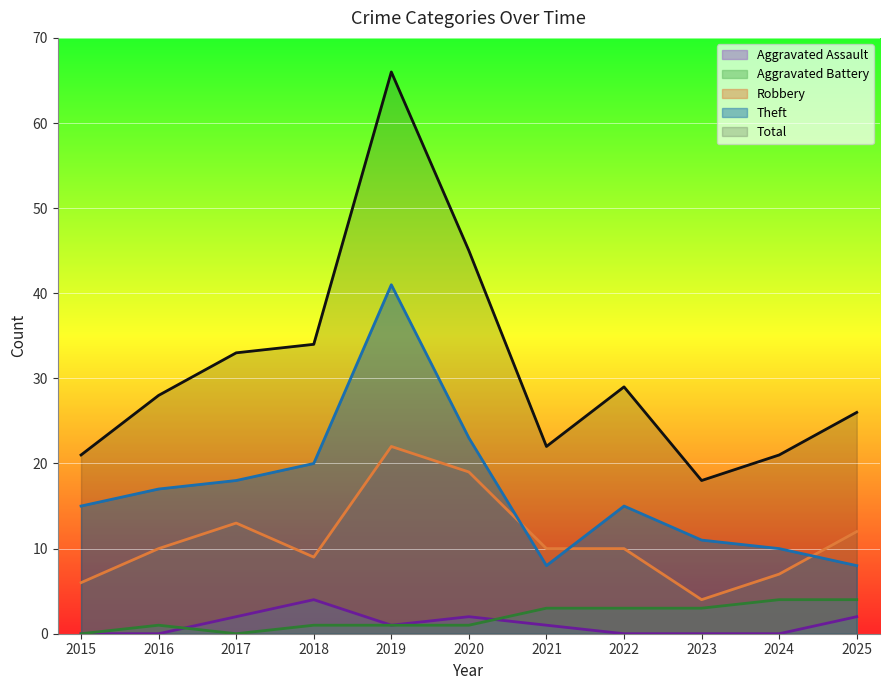

What is the sum of all Aggravated Assault values?

12